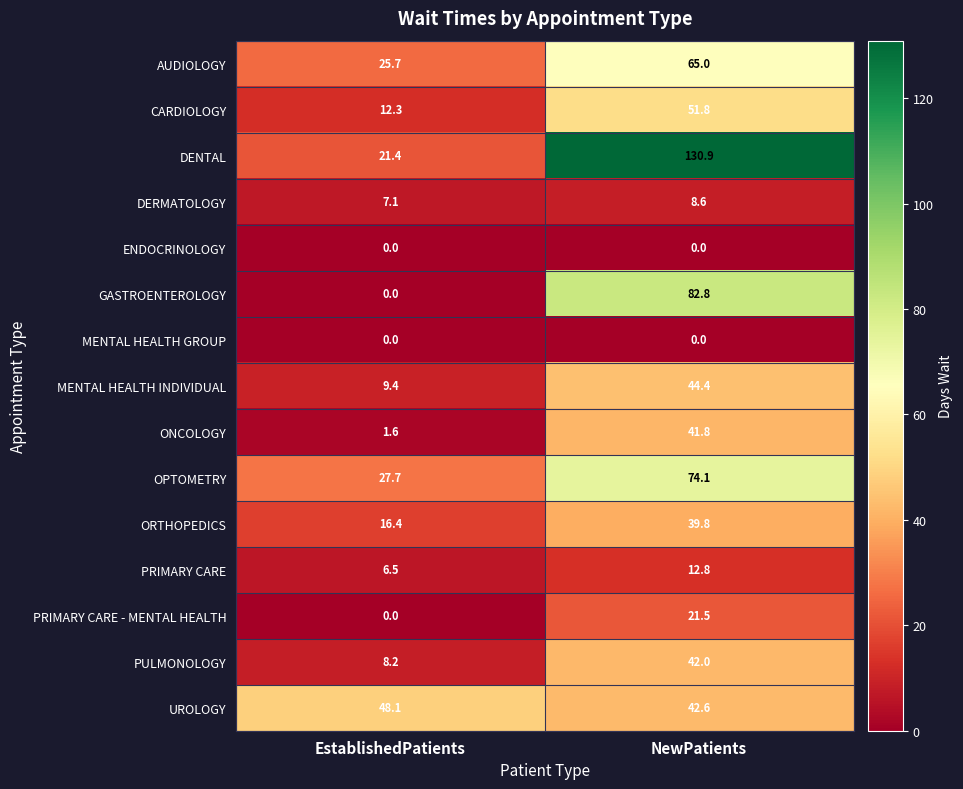

At which label does CARDIOLOGY reach its peak?

NewPatients